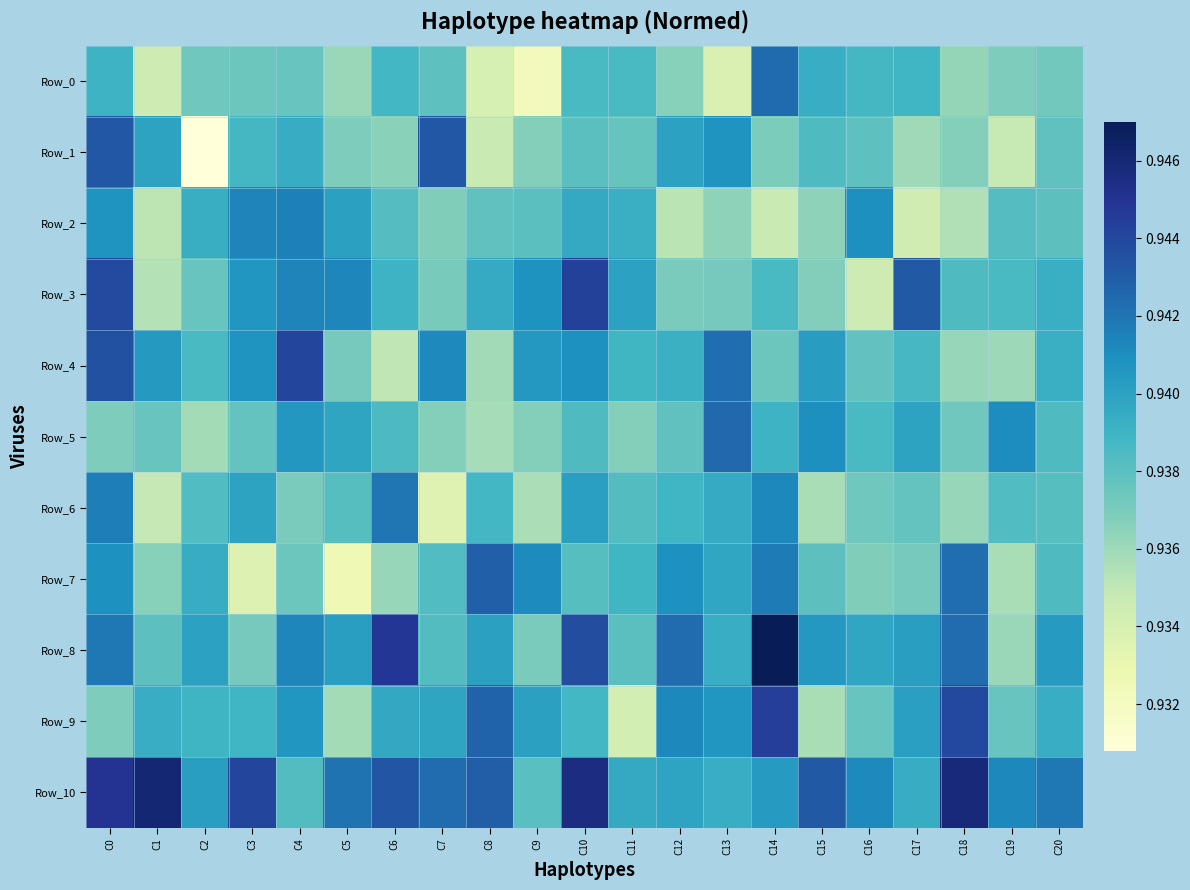

At which category does the chart reach its peak across all series?

C14